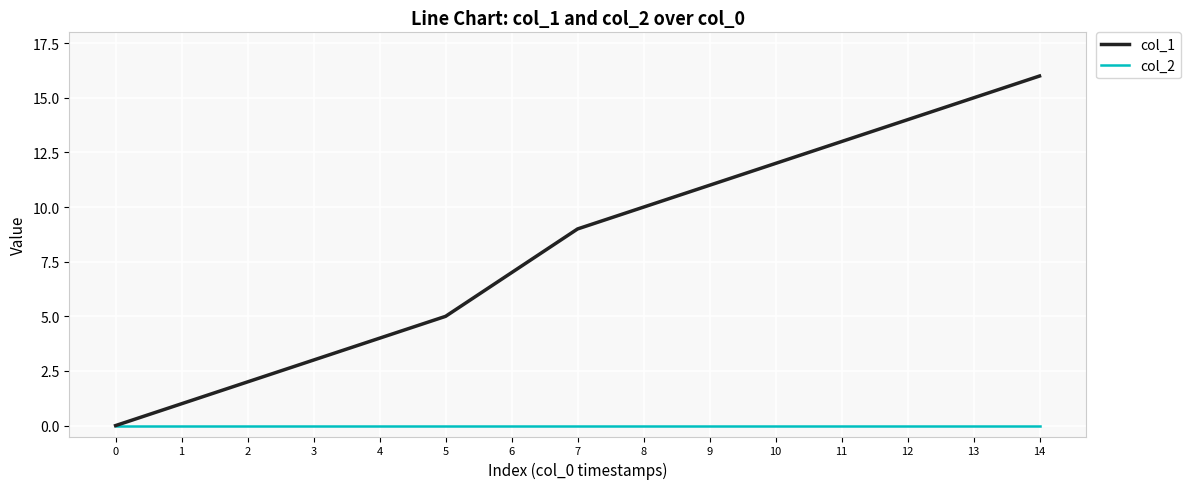

The col_1 series shows 2 at 2. True or false?

True